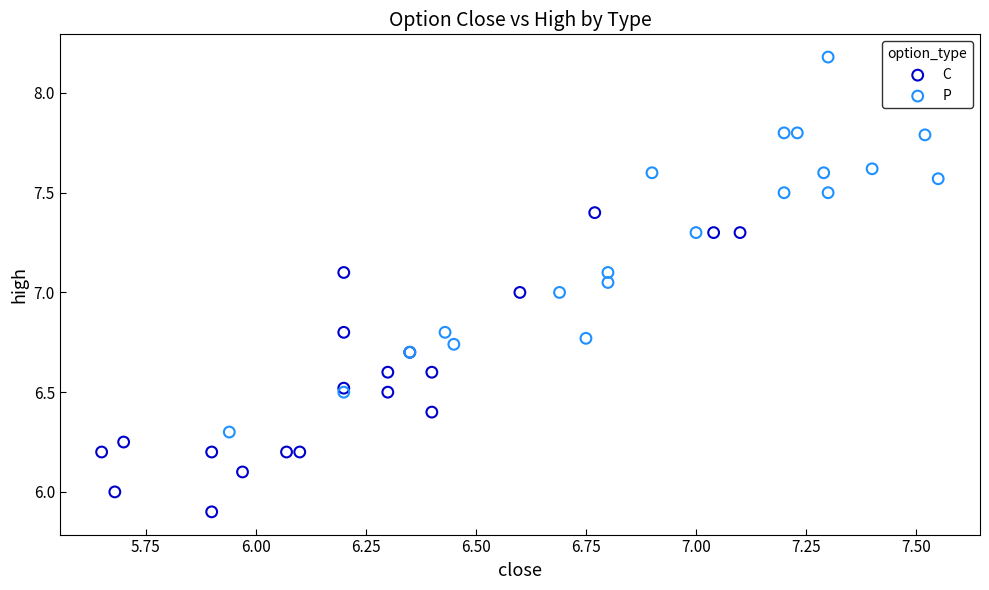

Which series reaches the minimum Y coordinate?

C